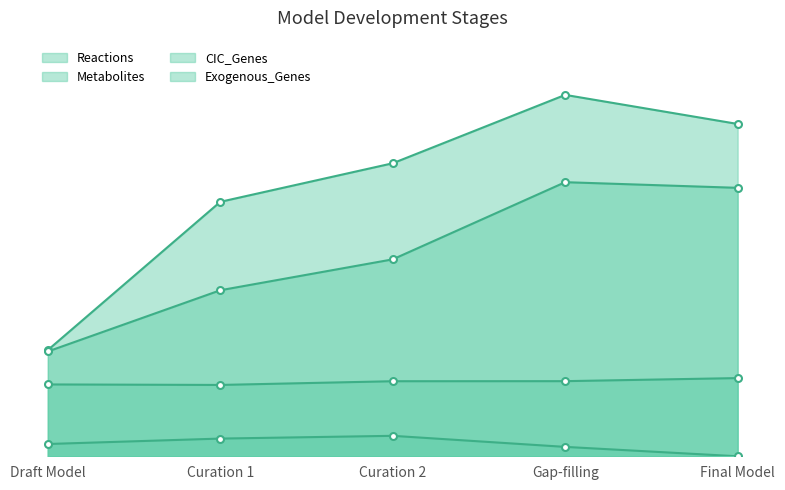

Rank the series by their average value, from highest to lowest.

Reactions, Metabolites, CIC_Genes, Exogenous_Genes